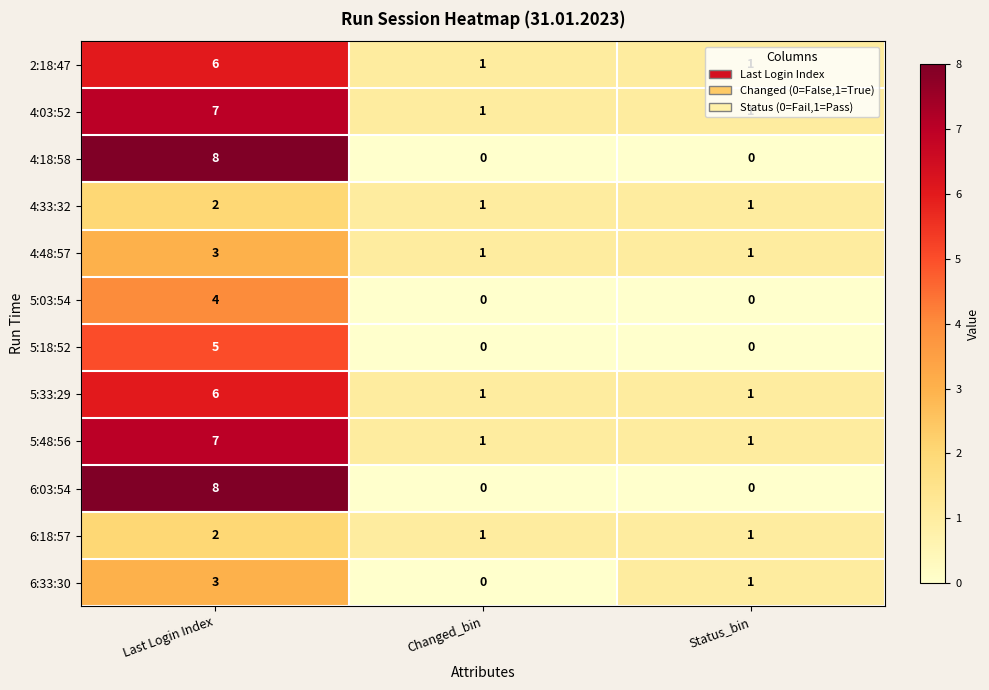

Between Changed_bin and Status_bin, which series saw the biggest shift?

6:33:30